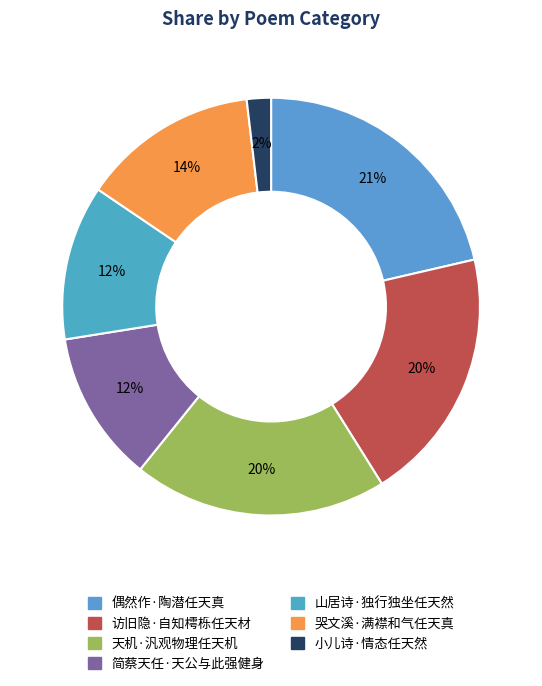

How much of the chart is everything except 简蔡天任·天公与此强健身?

88.3%